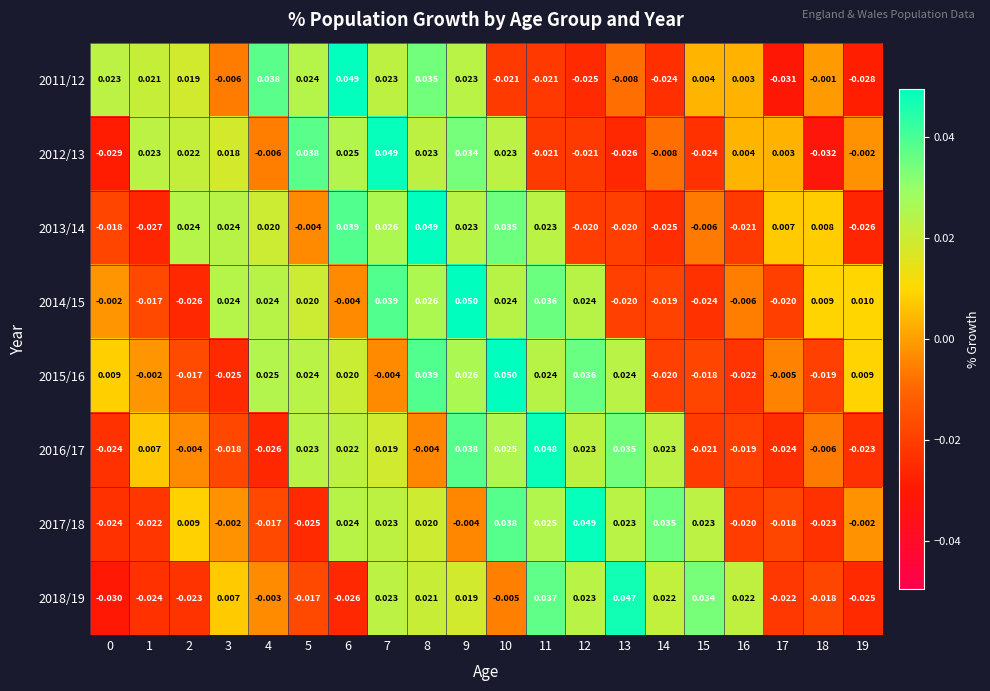

Is the value of 2012/13 at 10 greater than the value of 2017/18 at 2?

Yes